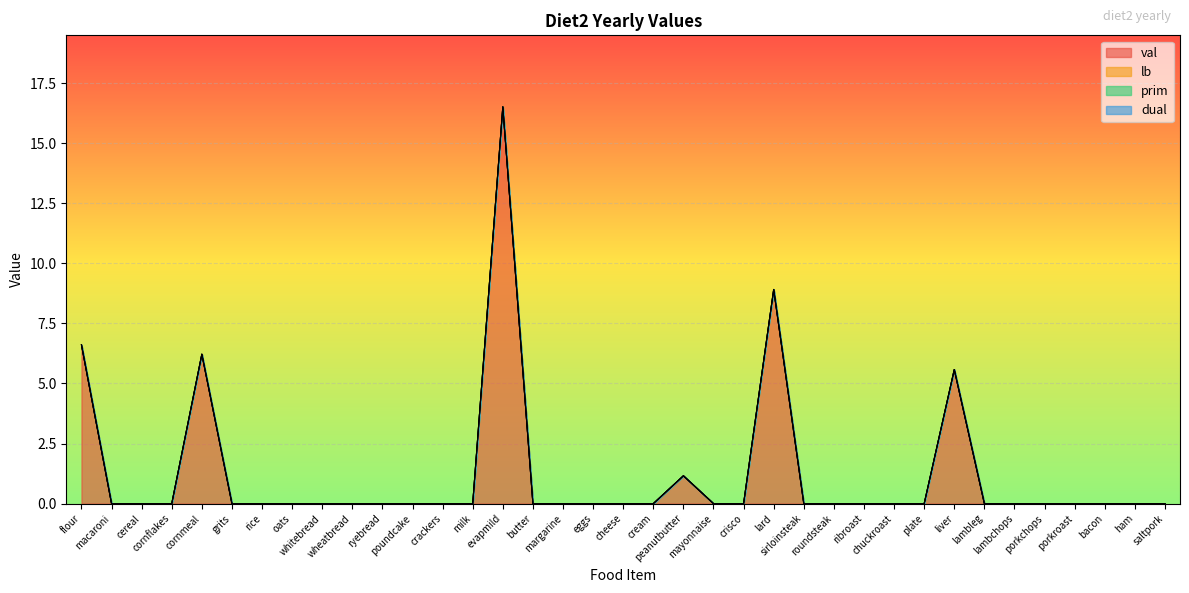

Between flour and chuckroast, which series saw the biggest shift?

val